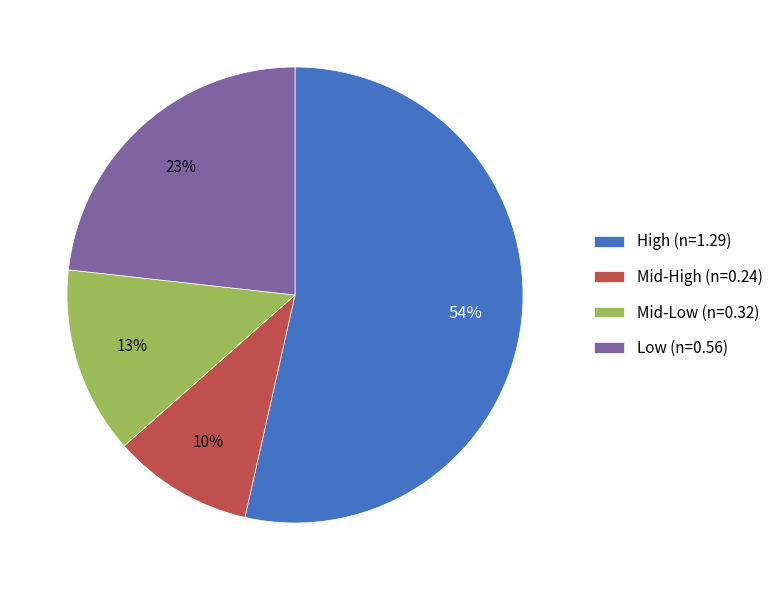

What is the smallest slice in the pie chart?

Mid-High (n=0.24)